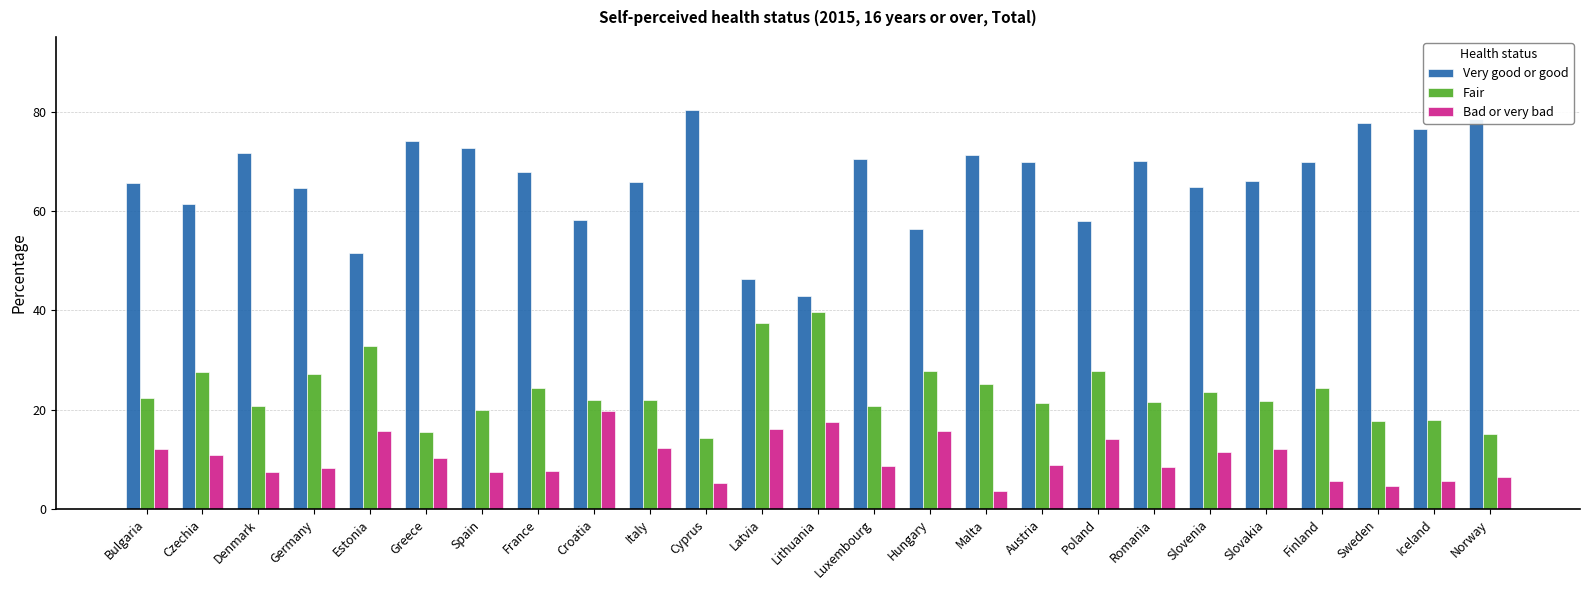

The Fair series shows 70.7 at Lithuania. True or false?

False